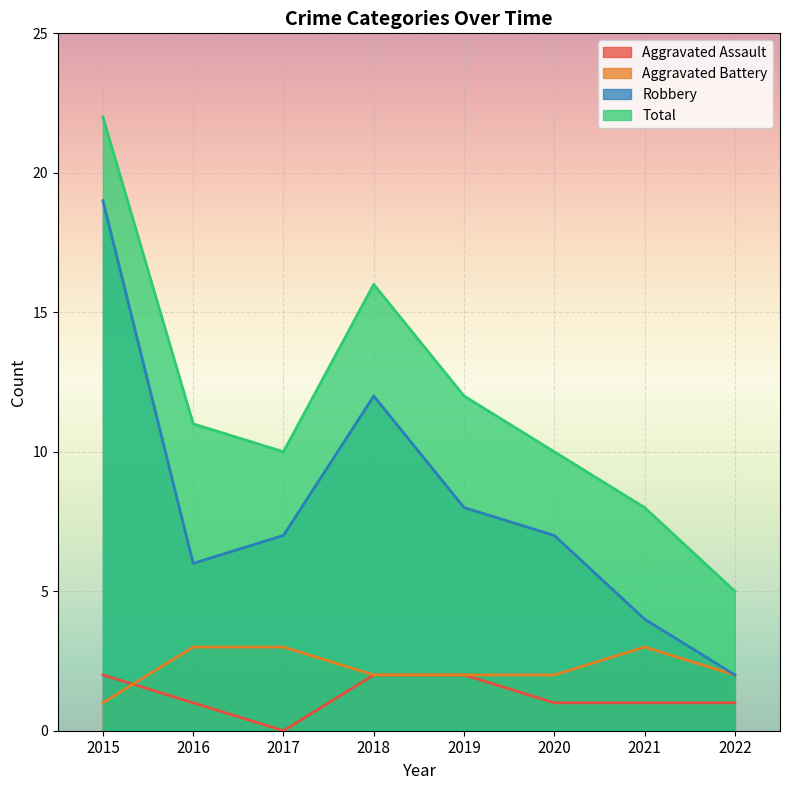

At 2021, list the series in order from smallest to largest.

Aggravated Assault, Aggravated Battery, Robbery, Total